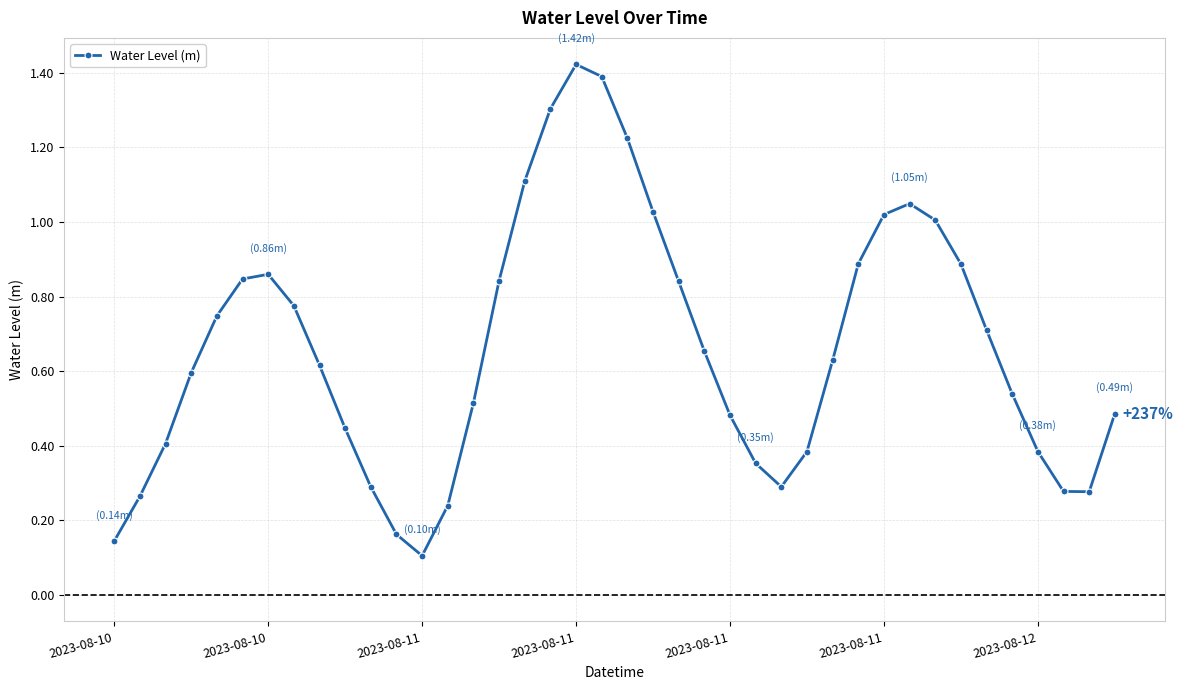

True or false: the data has more than 0 interior local peaks.

True